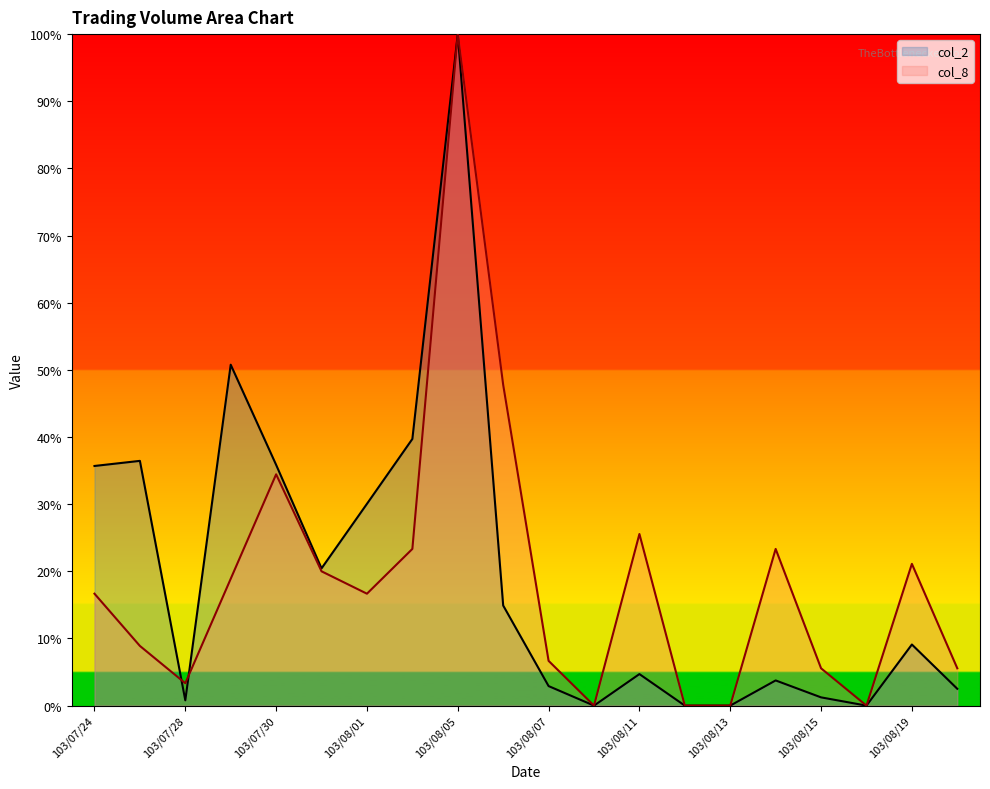

What is the difference between the maximum and minimum values in the col_2 series?

100.0